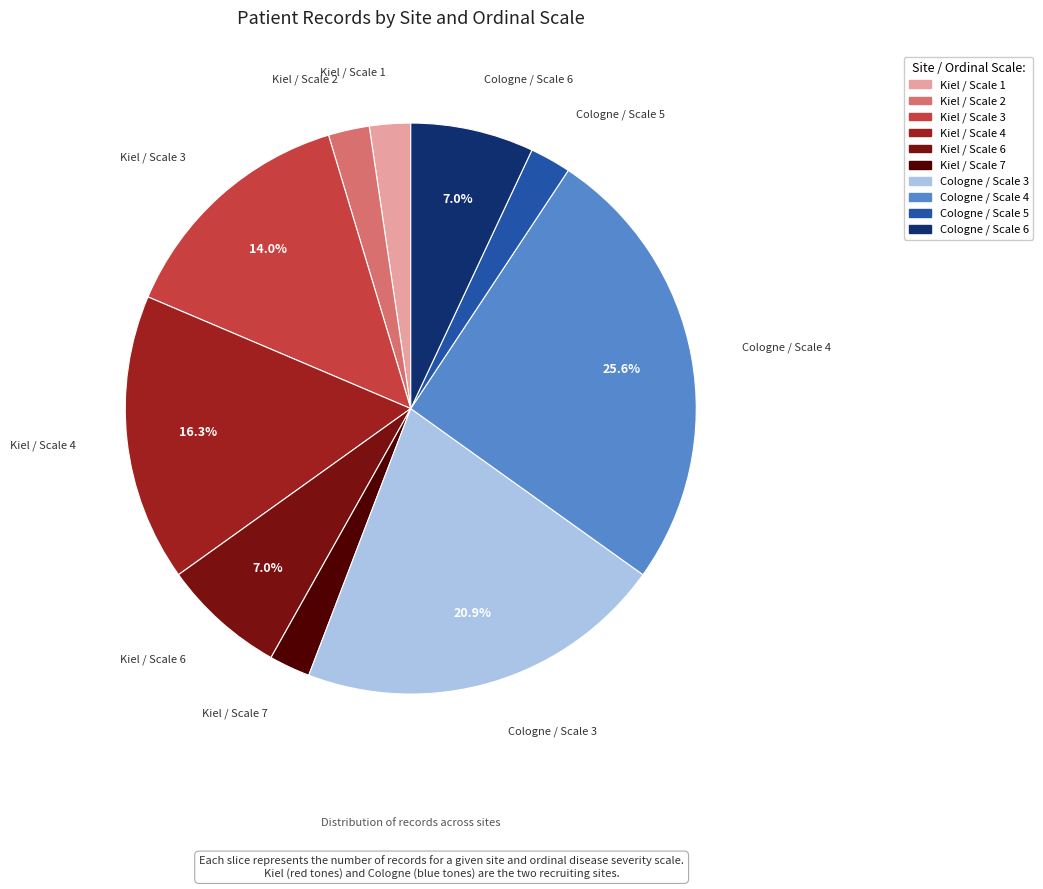

Does any single category account for the majority?

No